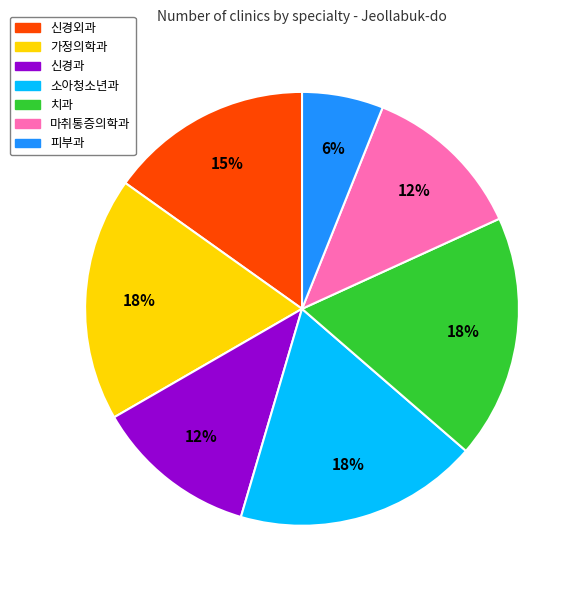

Which has a higher value, 신경과 or 가정의학과?

가정의학과